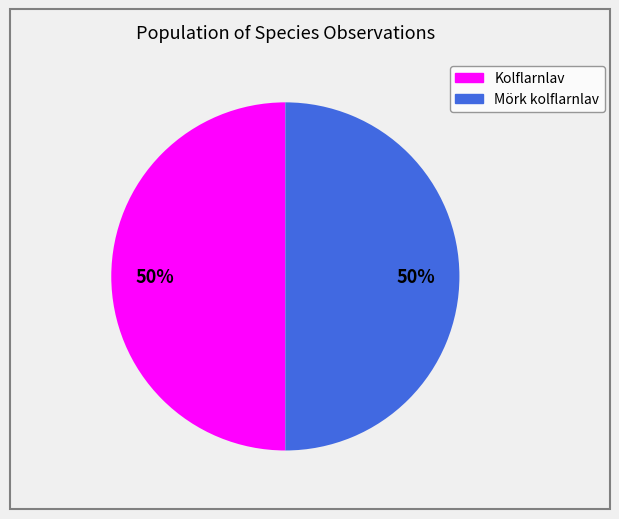

To the nearest percent, what is the average slice percentage?

50%